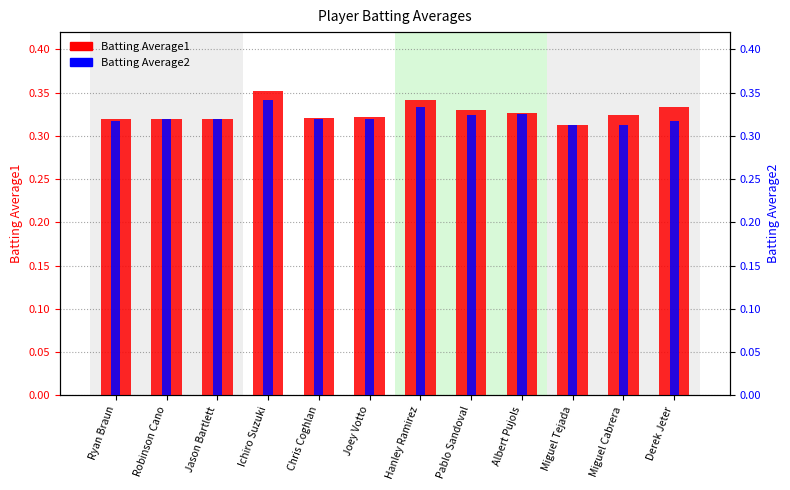

What is the label of the 4th bar from the right?

Albert Pujols